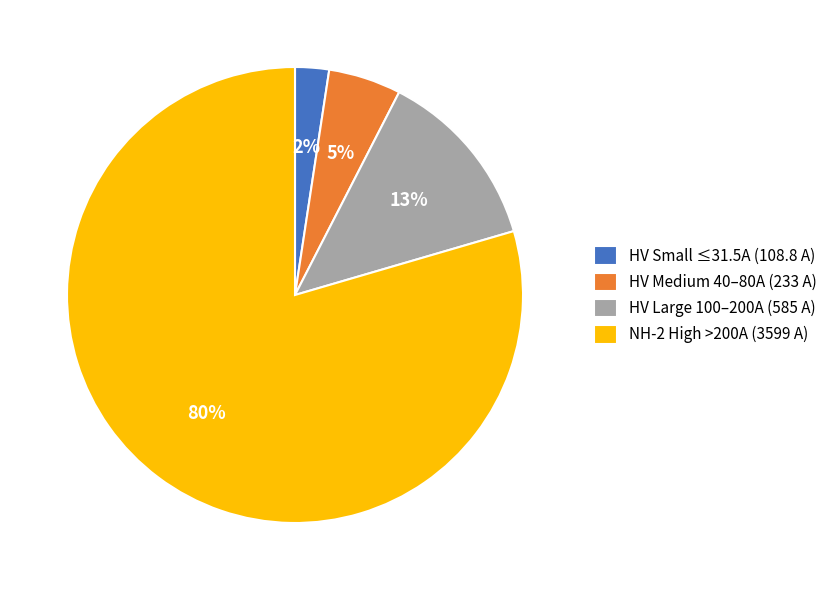

Between HV Medium 40–80A (233 A) and HV Small ≤31.5A (108.8 A), which is larger?

HV Medium 40–80A (233 A)